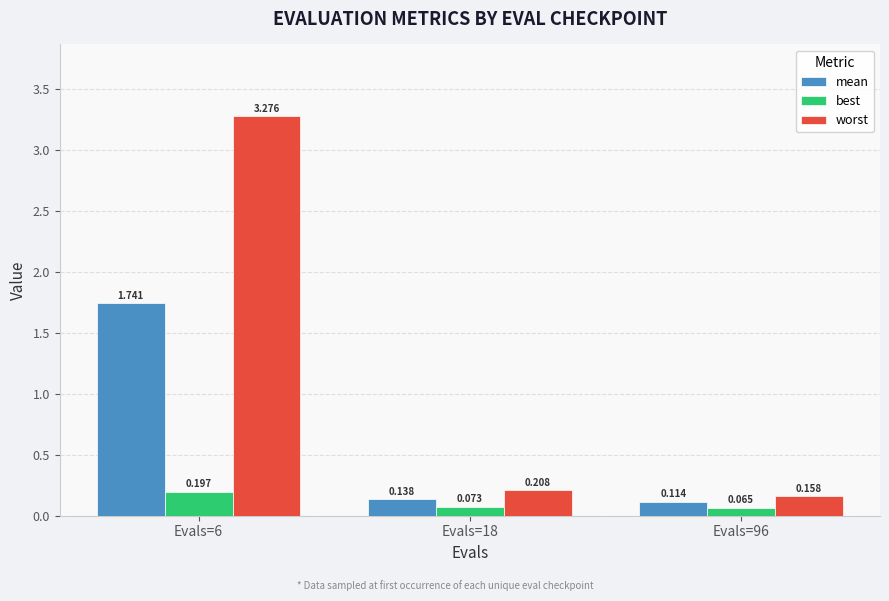

Rank the series by their average value, from lowest to highest.

best, mean, worst